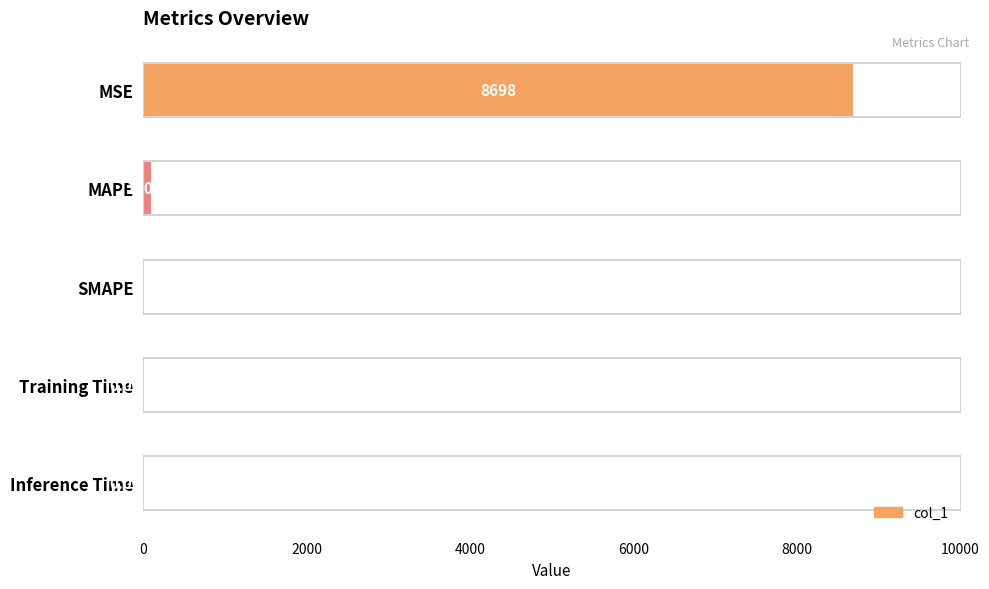

Count the number of data series in this chart.

1